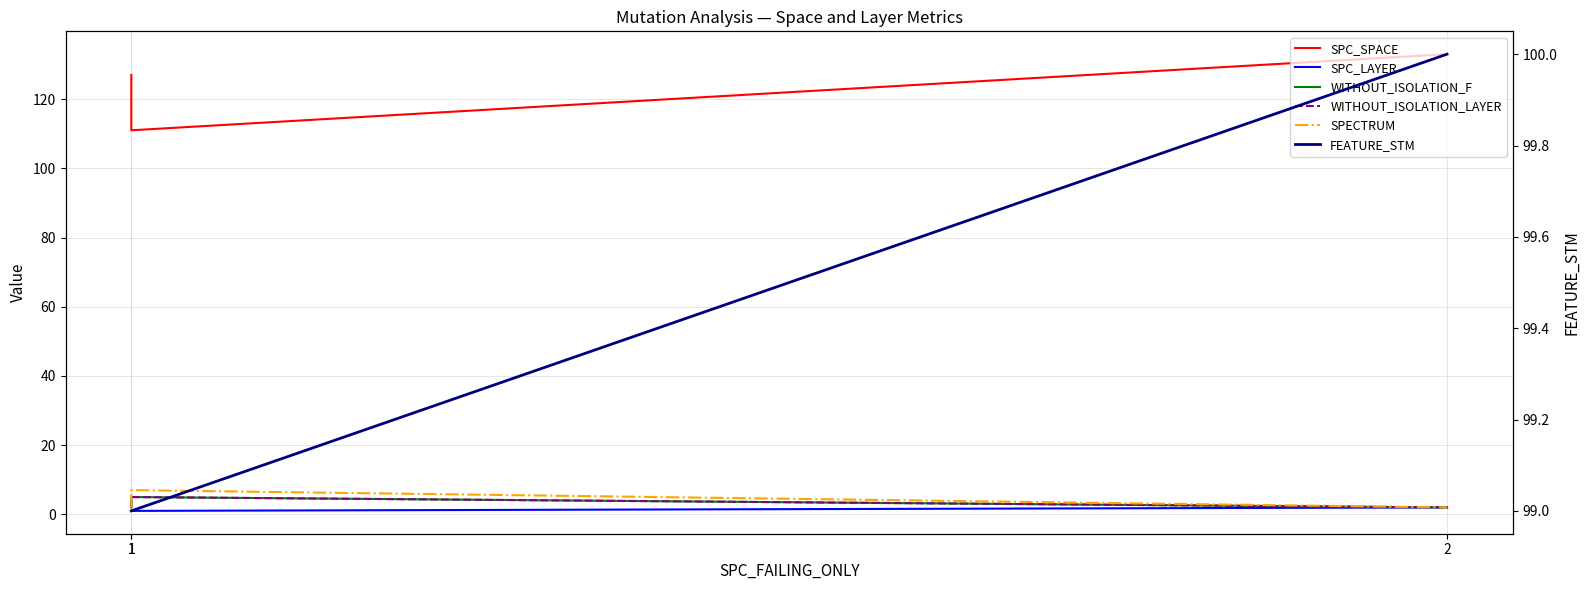

At which label does SPECTRUM reach its peak?

1